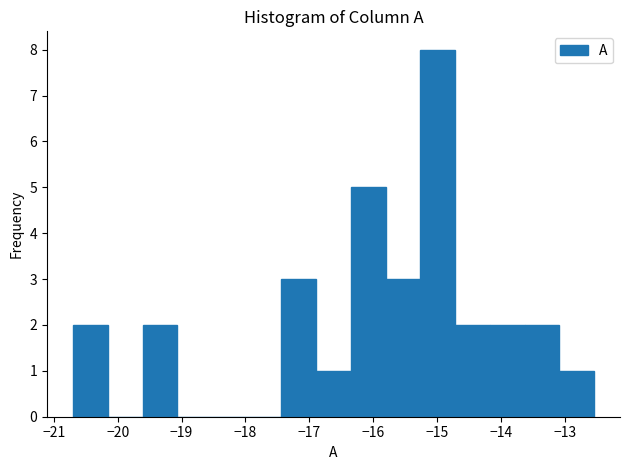

How tall is the bar that spans -16.3 to -15.8 on the x-axis? Neither the bar edges nor the heights are printed on the chart, so give them approximately, as read against the axes.

5